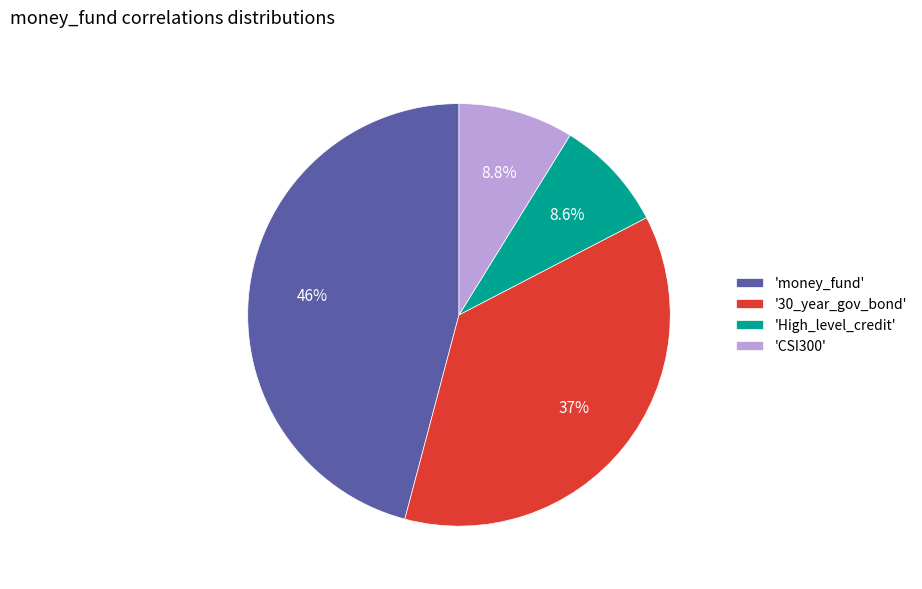

How many segments does this pie chart have?

4